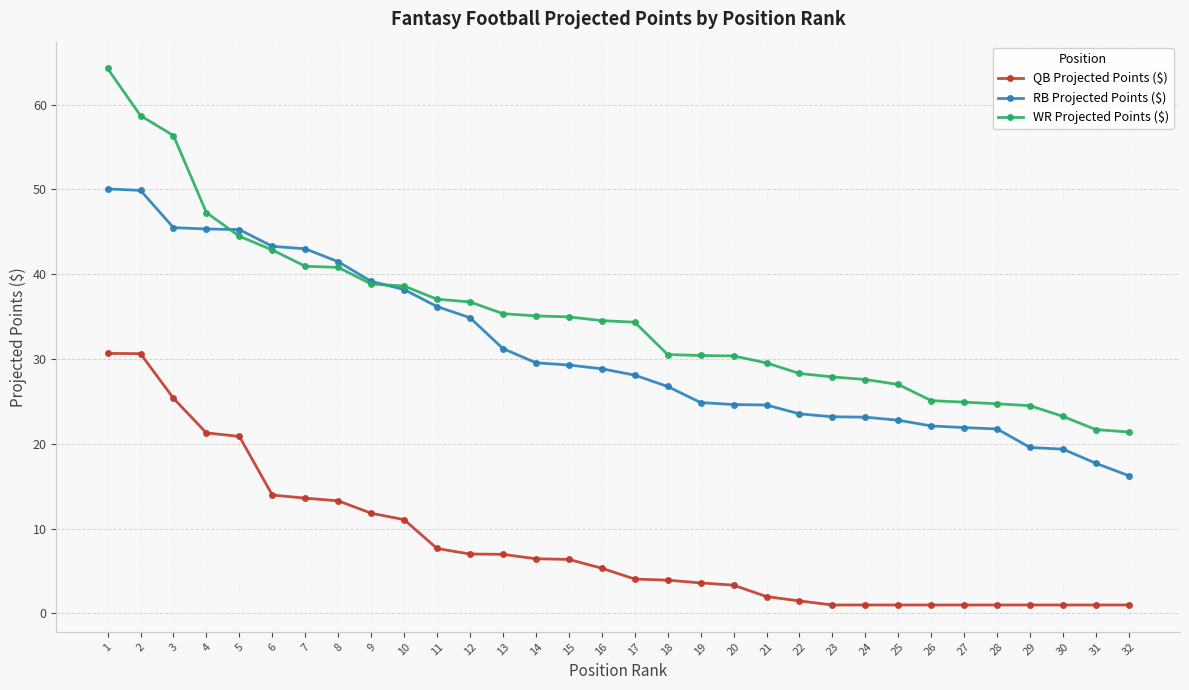

What is the sum of the RB Projected Points ($) values at 7 and 5?

88.3